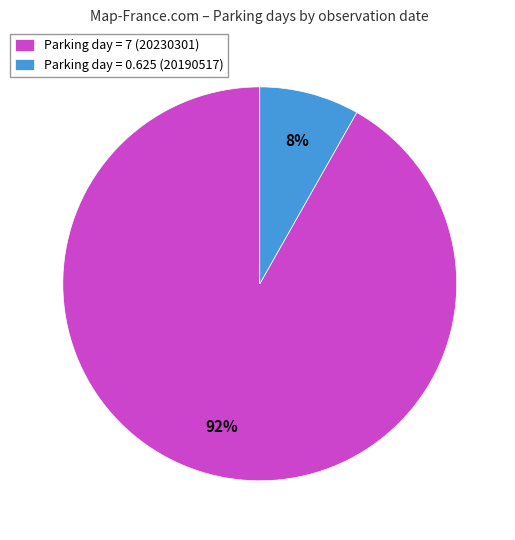

How many segments does this pie chart have?

2